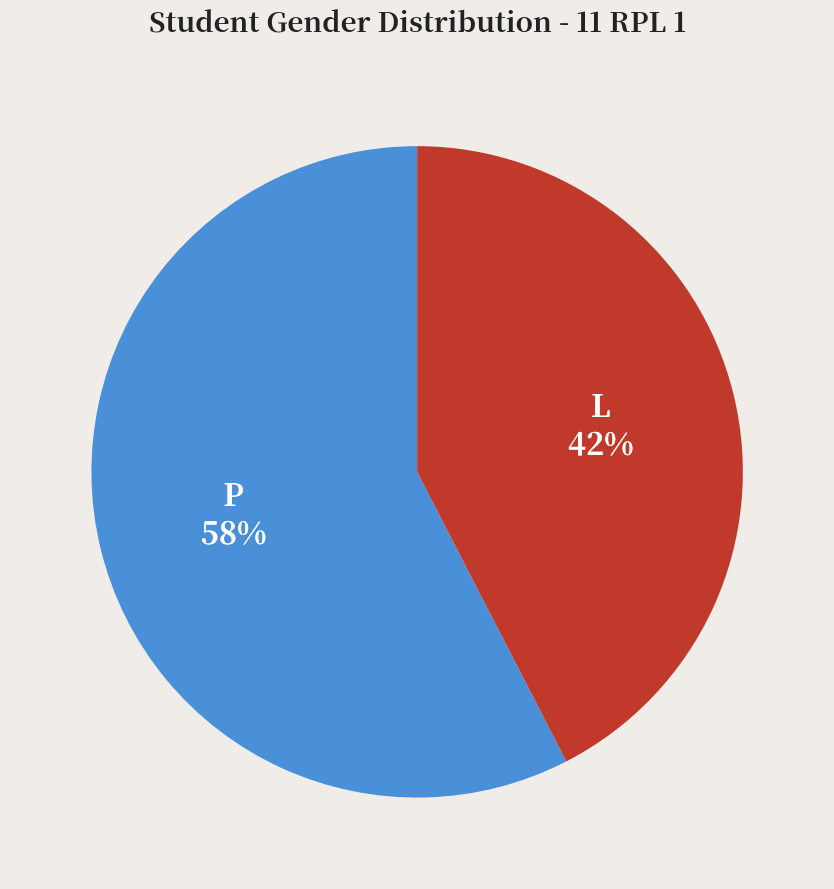

Is the sum of P and L greater than half?

Yes